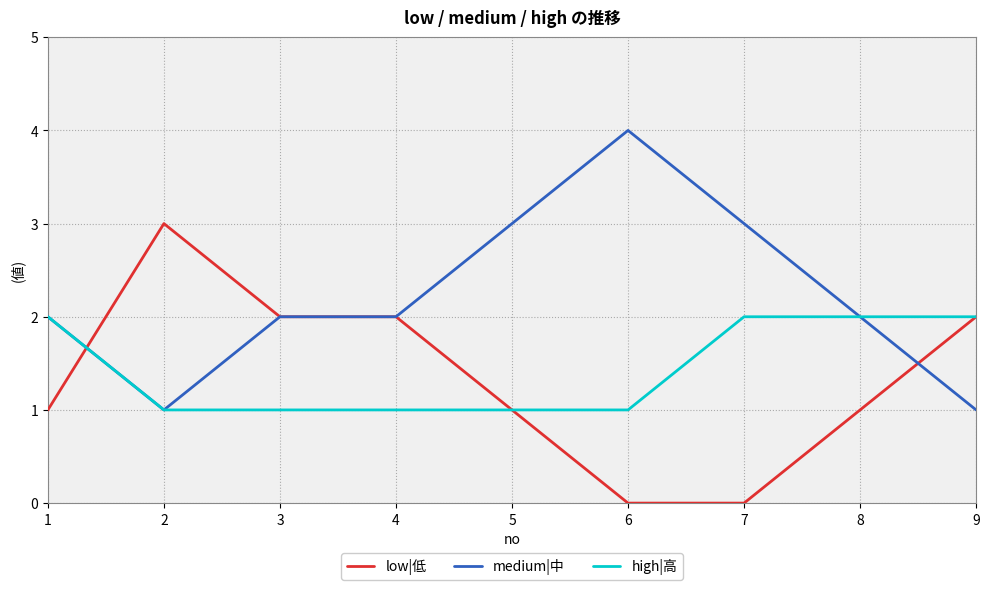

Does the chart have visible grid lines?

Yes